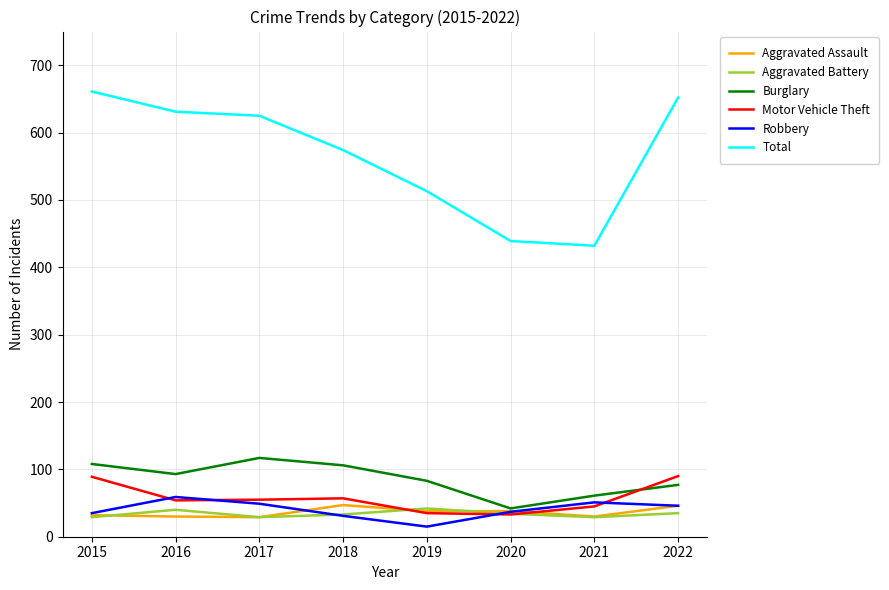

What is the maximum value shown in the chart?

661